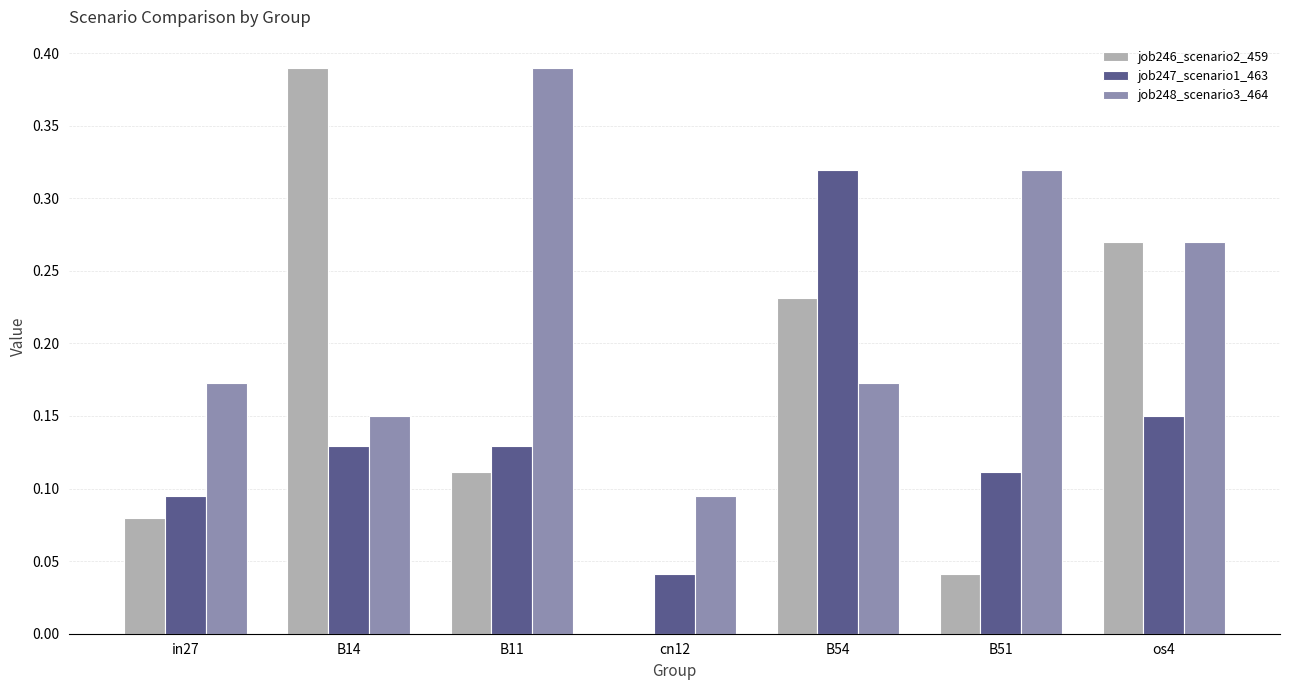

Which series changed the most between B11 and os4?

job246_scenario2_459